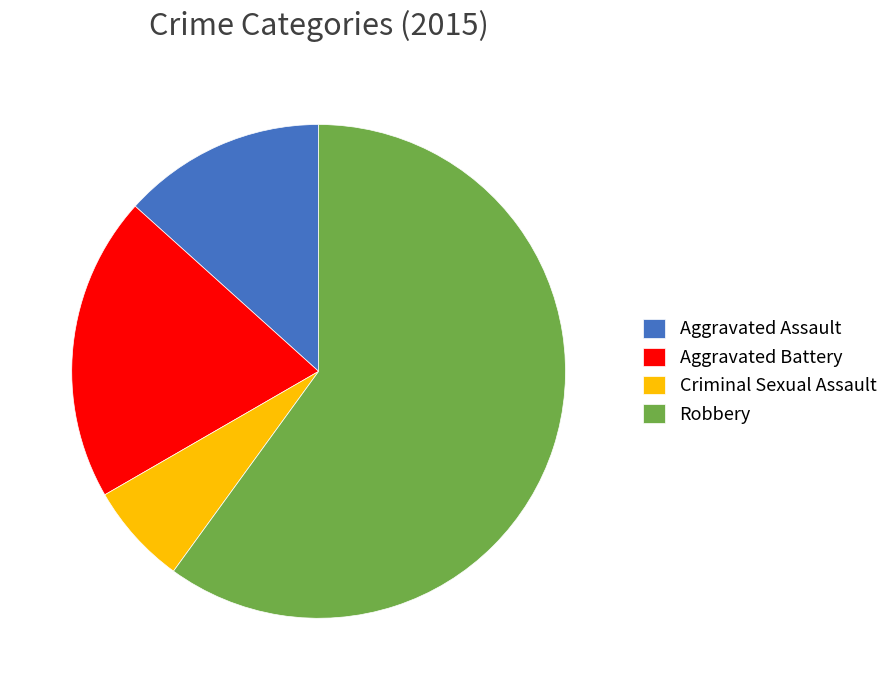

Between Aggravated Assault and Aggravated Battery, which is larger?

Aggravated Battery